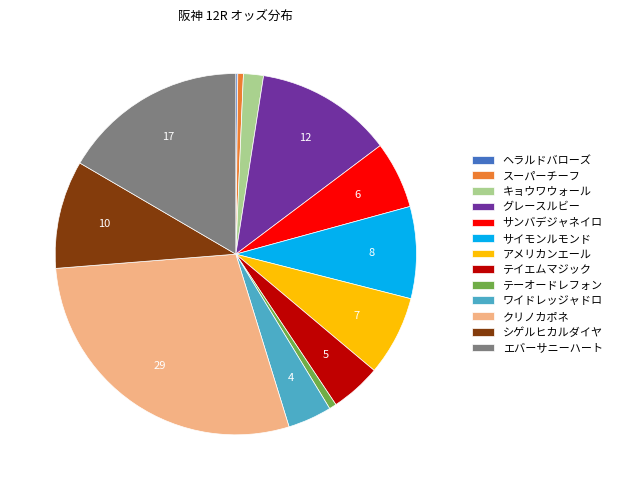

Does any single category account for the majority?

No